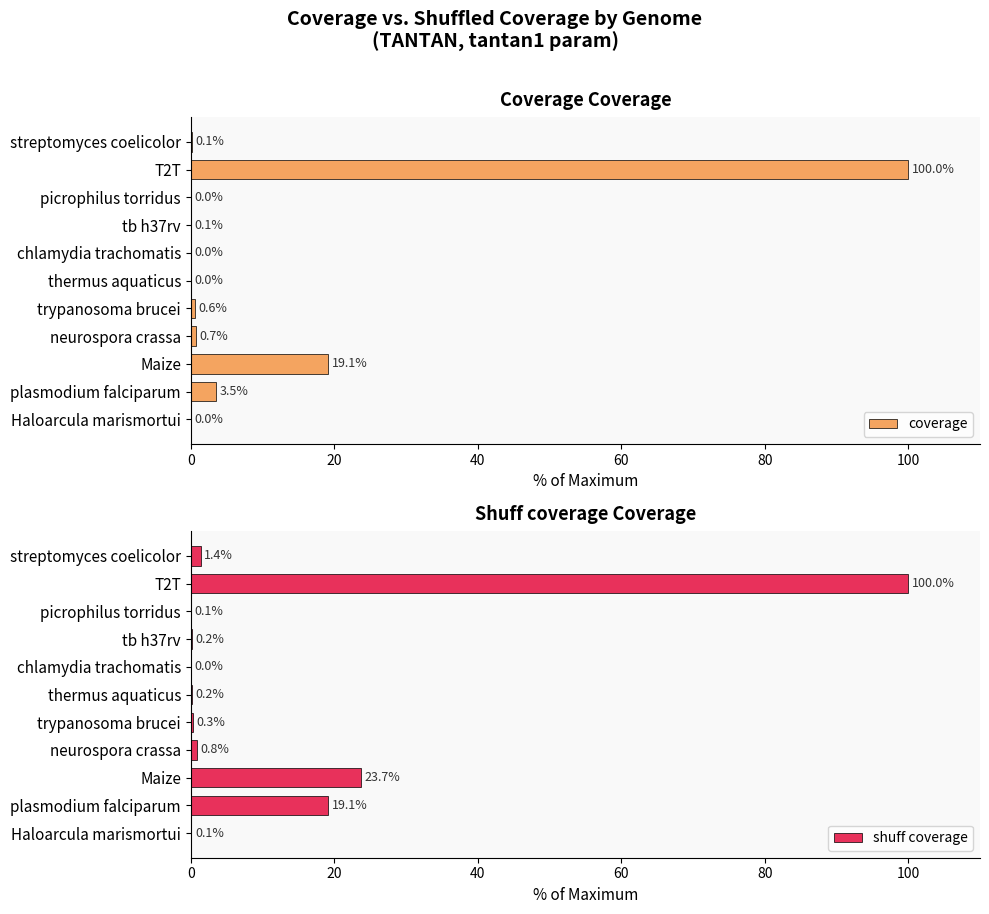

Count the number of categories in the chart.

11